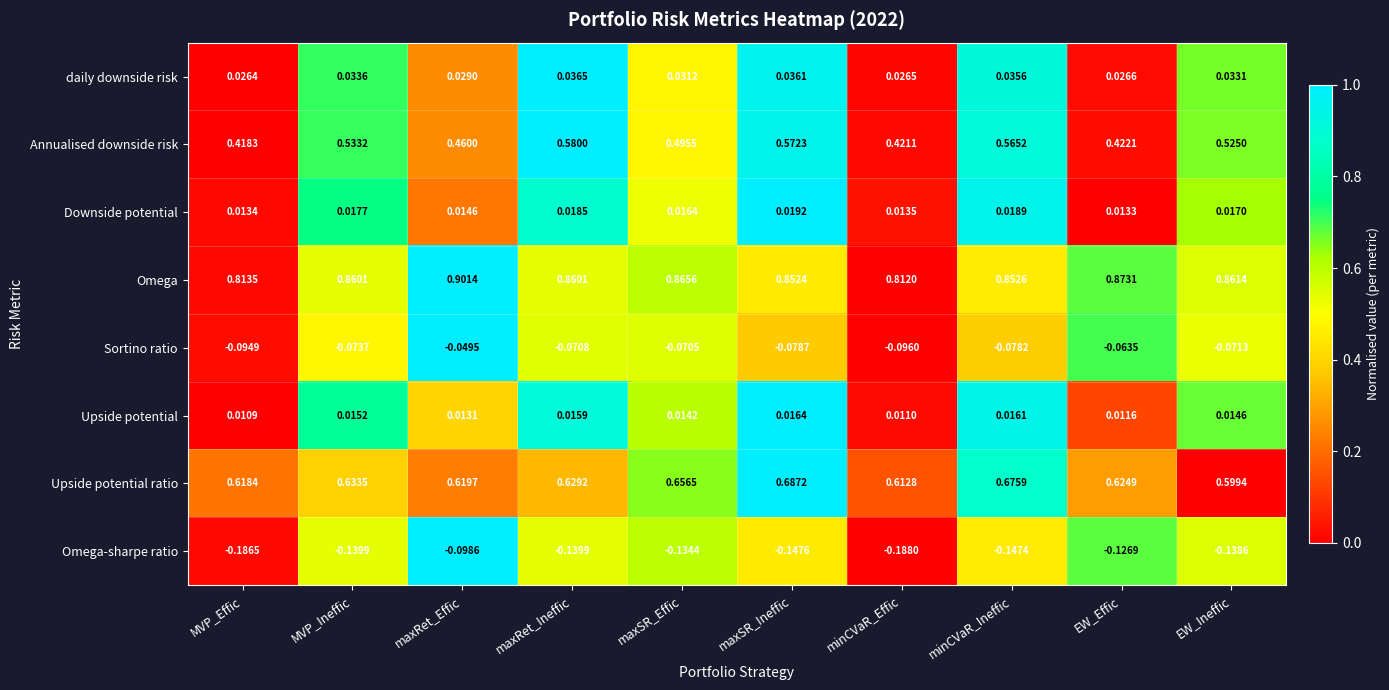

Which category has the highest value in the Omega-sharpe ratio series?

maxRet_Effic